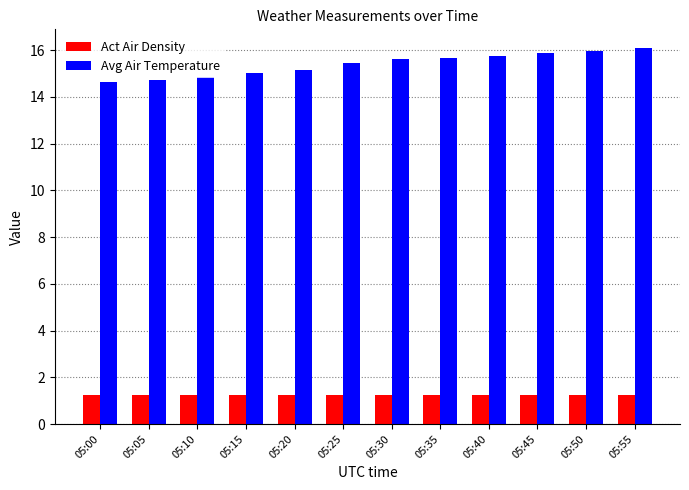

What is the average value of the Act Air Density series?

1.2